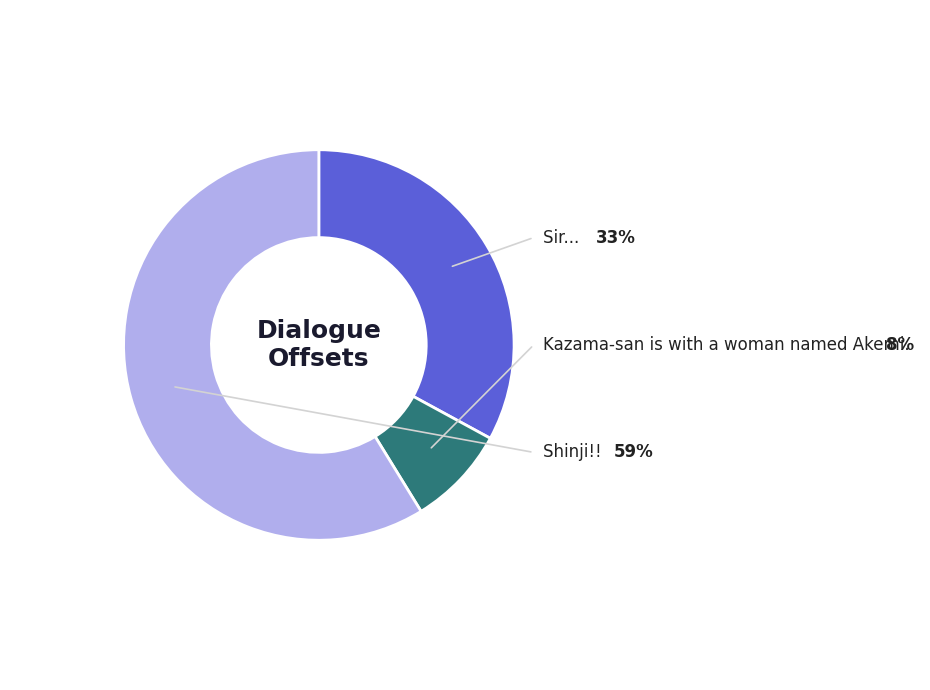

Is there any slice that represents more than half of the pie?

Yes